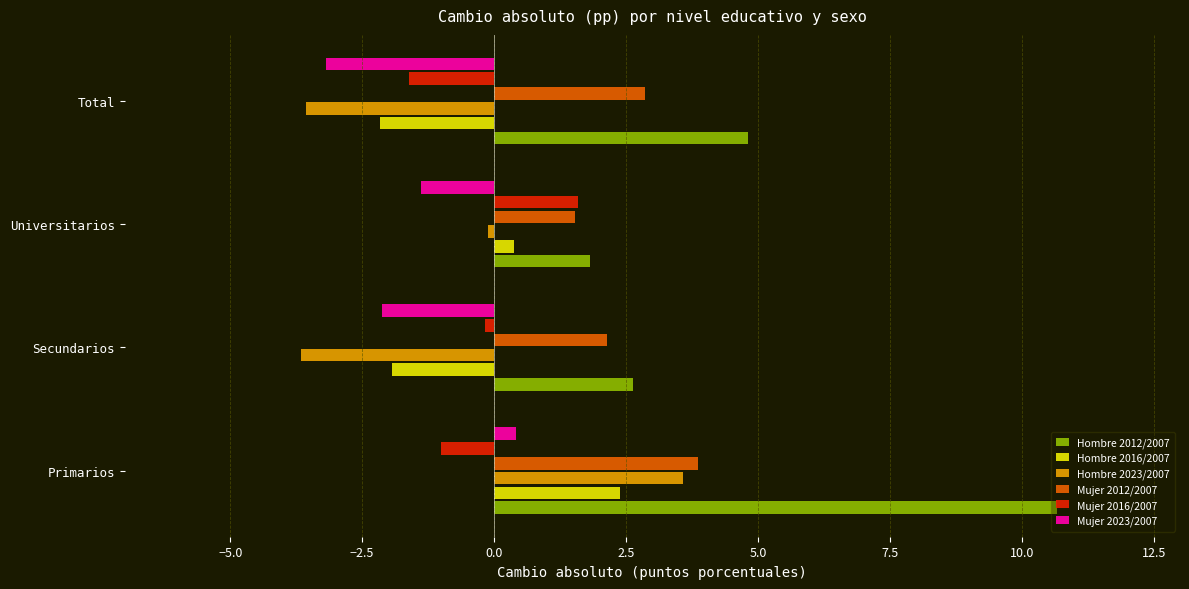

The Hombre 2012/2007 series shows 4.8 at Total. True or false?

True